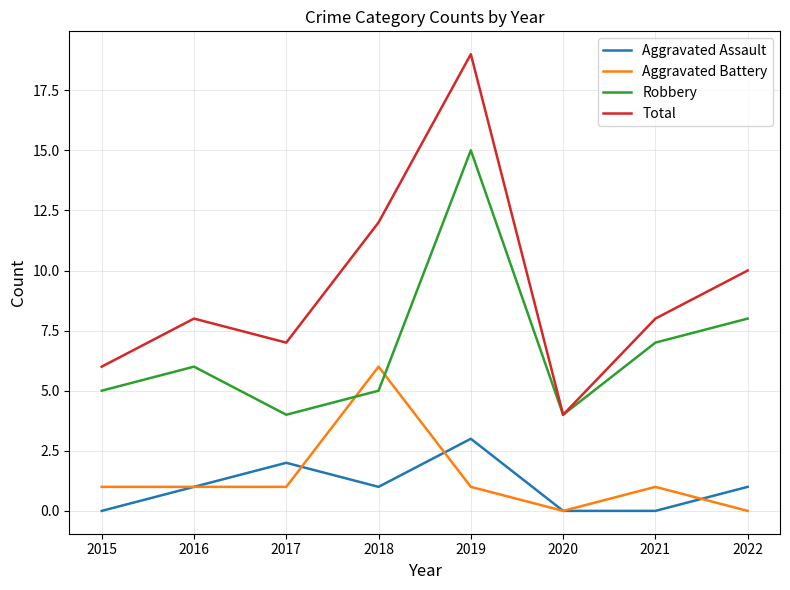

Which series has the largest range (max minus min)?

Total